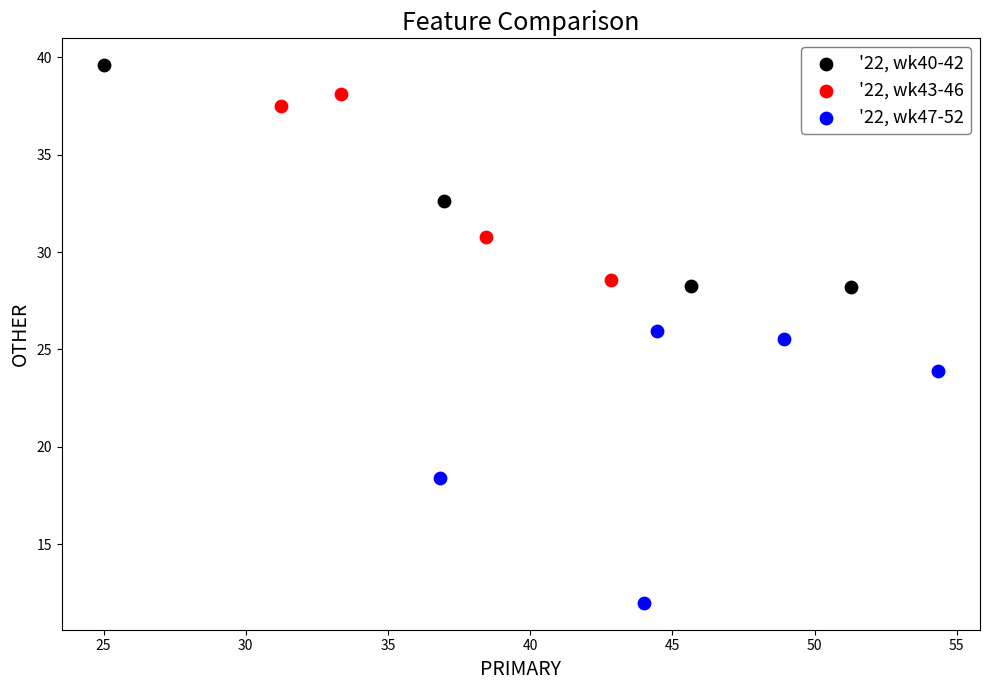

What are all the series names shown in the legend?

'22, wk40-42, '22, wk43-46, '22, wk47-52